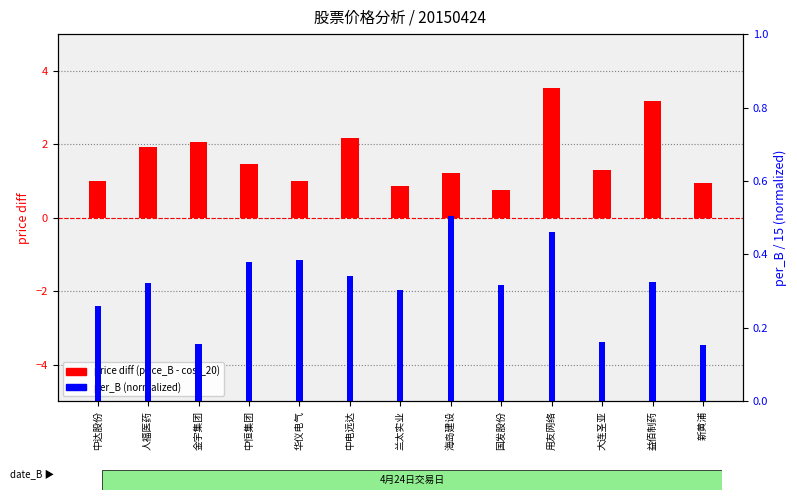

Is the value of per_B (normalized) at 华仪电气 greater than the value of price diff (price_B - cost_20) at 海岛建设?

No